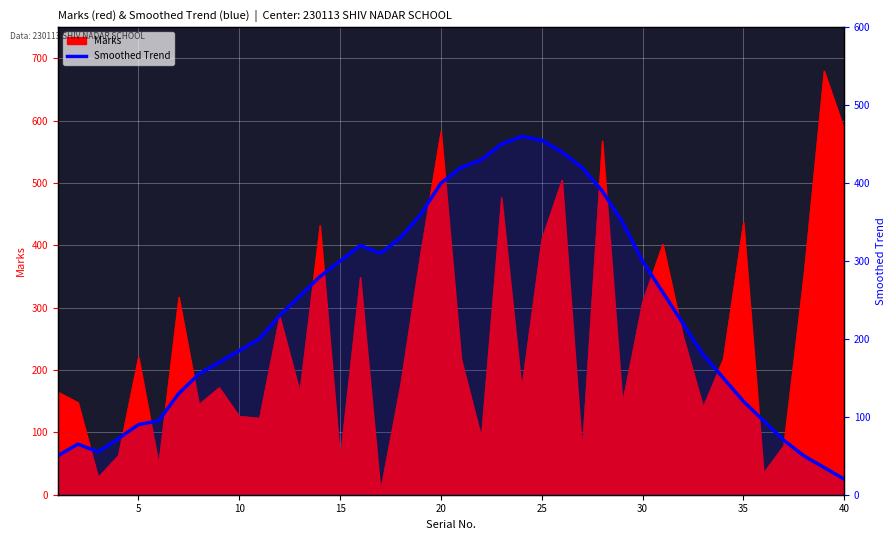

How many interior local peaks (higher than both neighbors) does the data have?

3